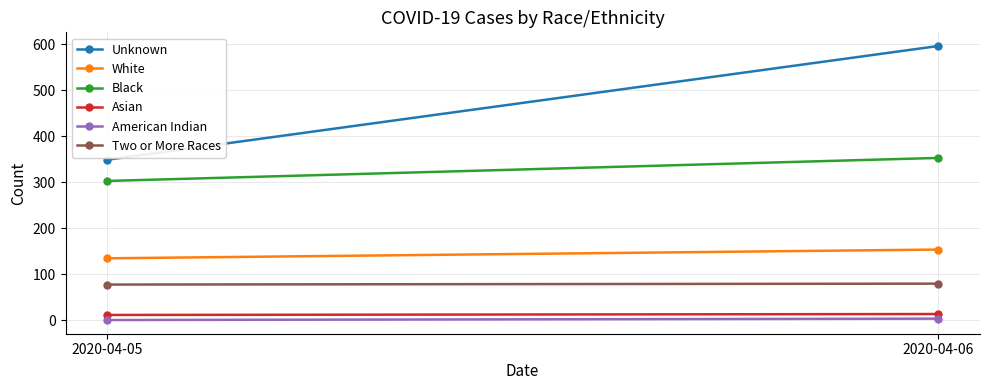

Is it true that Asian equals 14 at 2020-04-06?

True